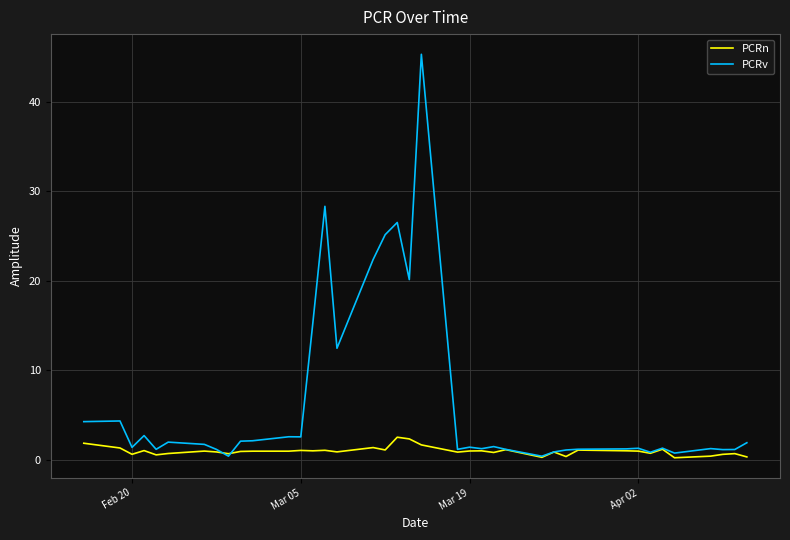

Which series has the largest total across all categories?

PCRv